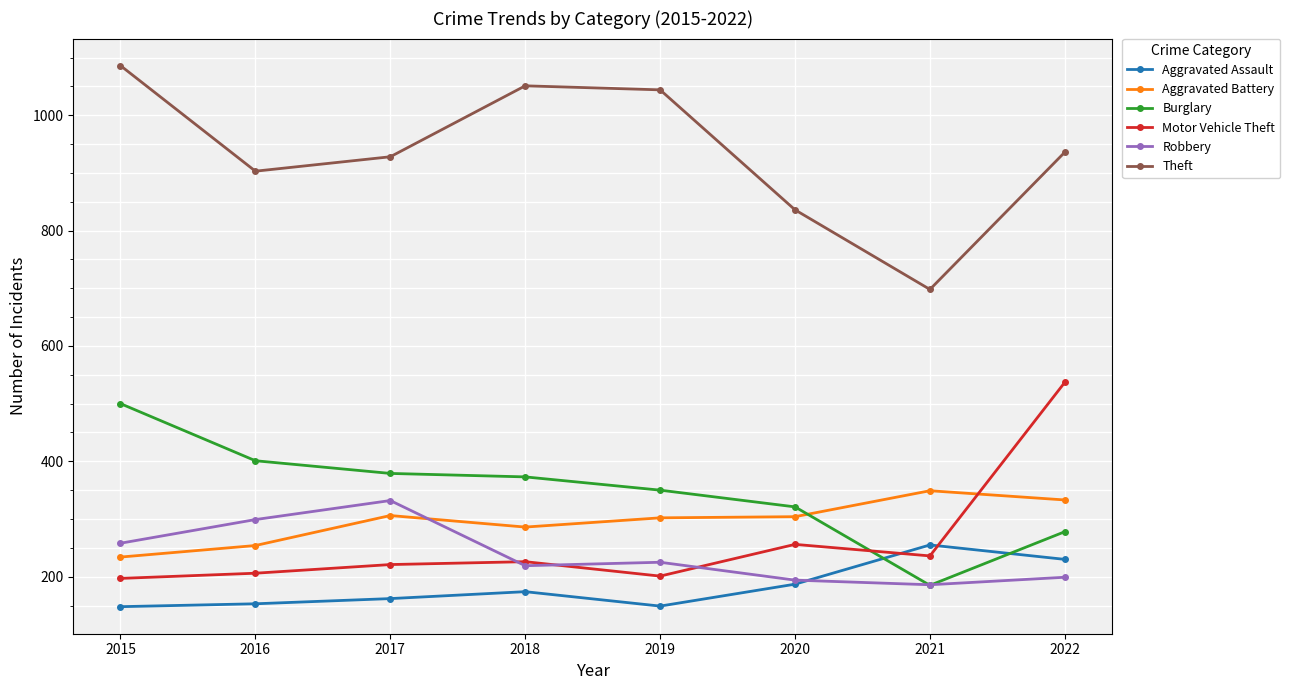

Does the chart have visible grid lines?

Yes